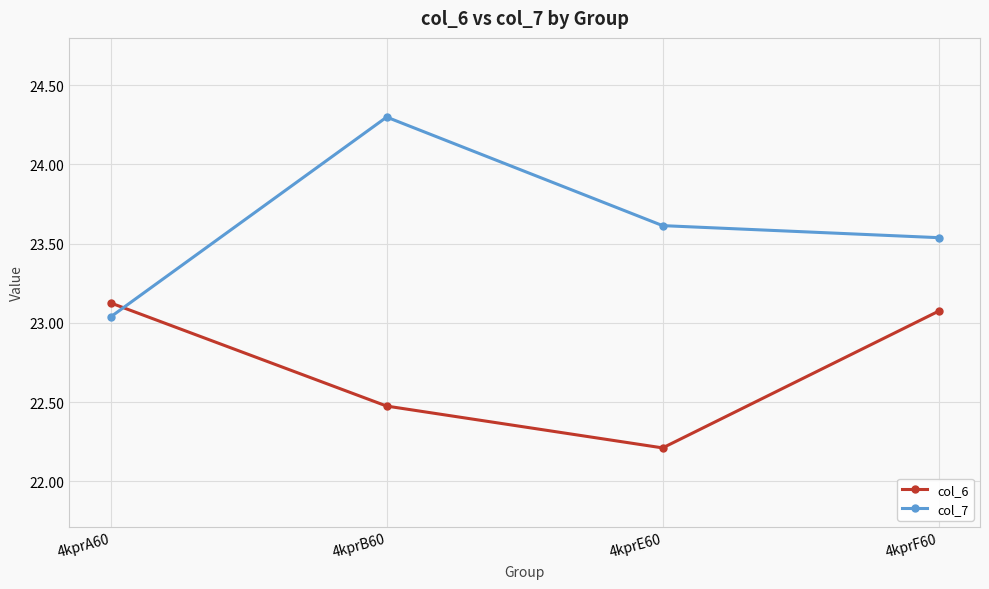

Is the value of col_6 at 4kprF60 greater than the value of col_7 at 4kprF60?

No